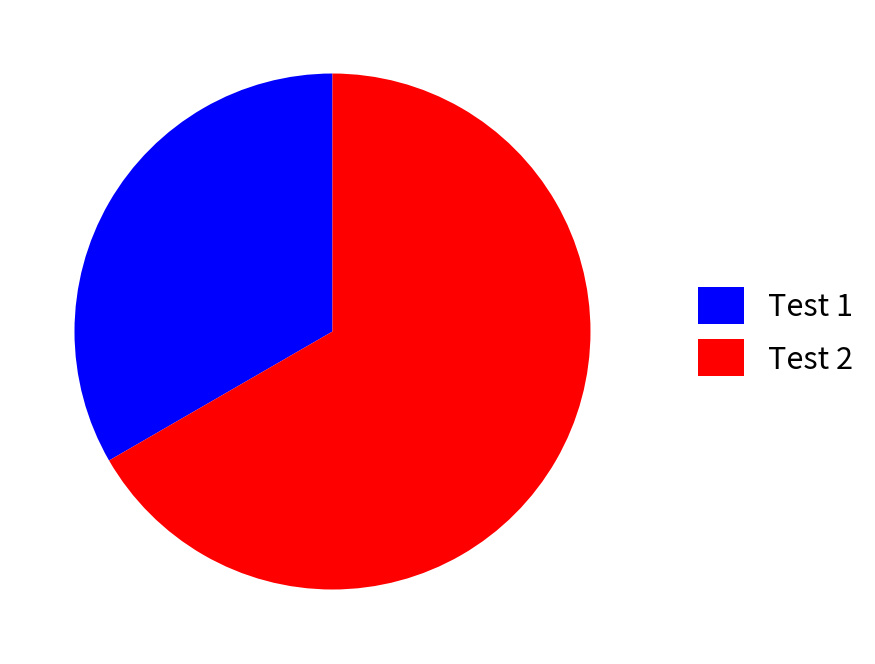

Combined, do Test 1 and Test 2 account for over 50%?

Yes